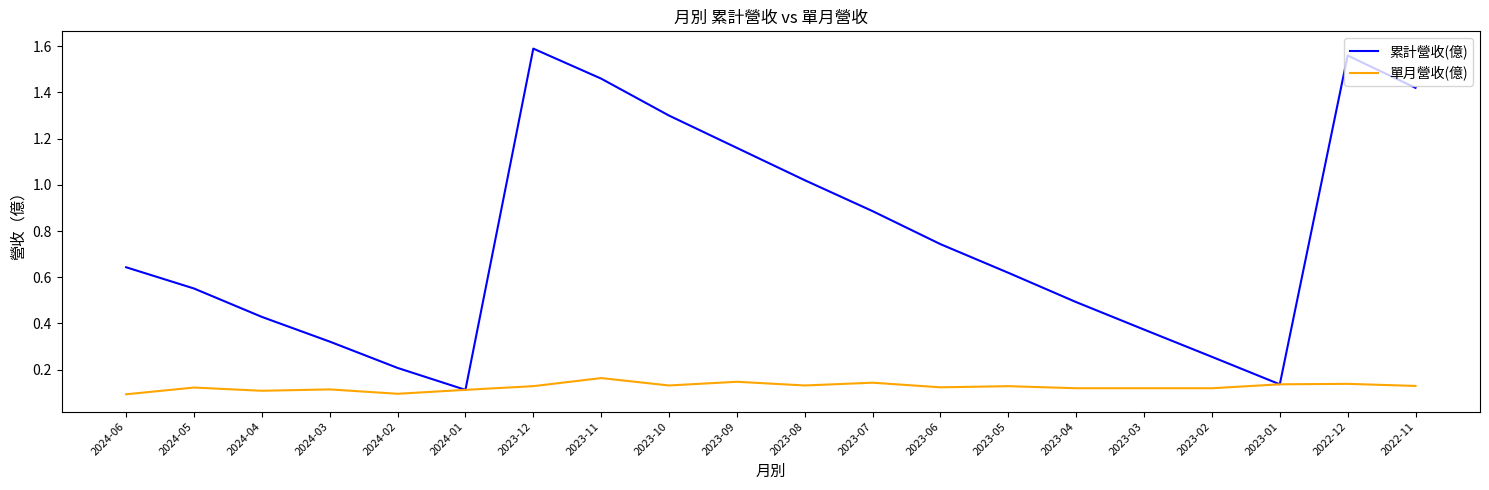

What is the difference between the highest and lowest values at 2023-08?

0.9